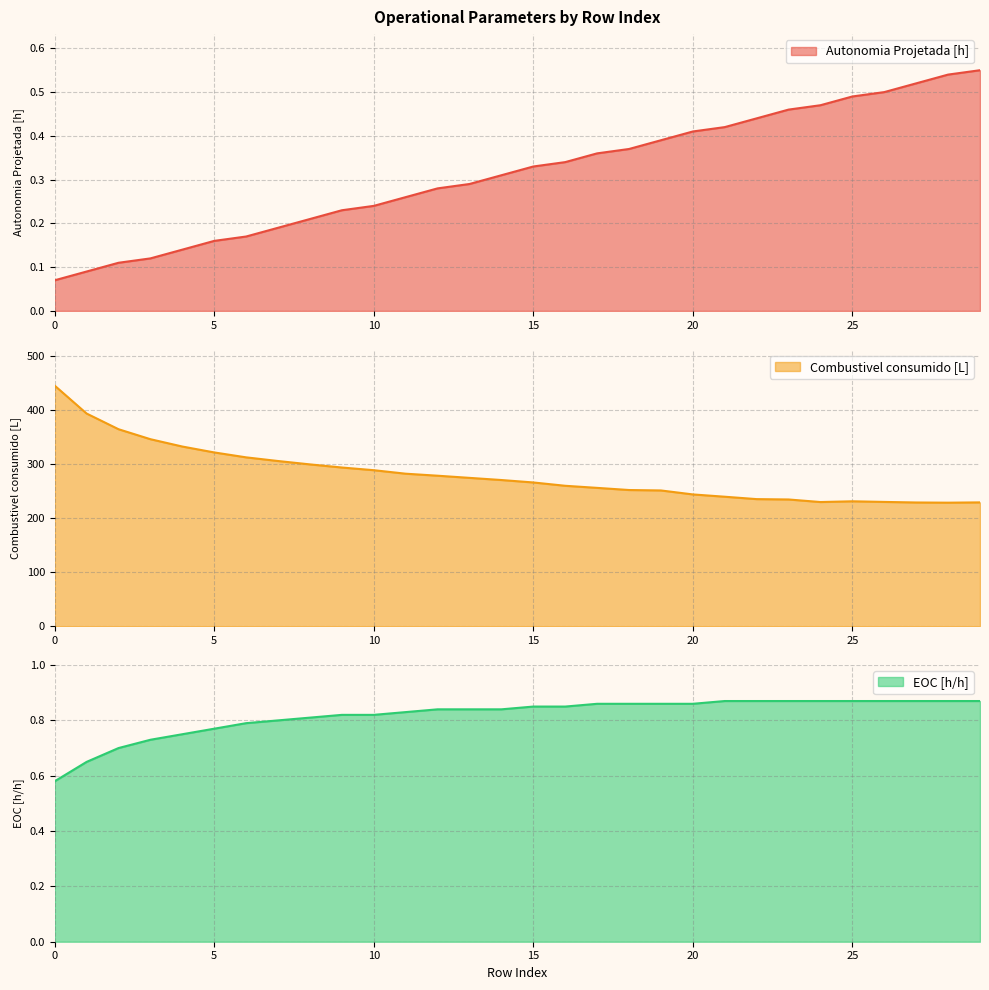

At 24, list the series in order from largest to smallest.

Combustivel consumido [L], EOC [h/h], Autonomia Projetada [h]